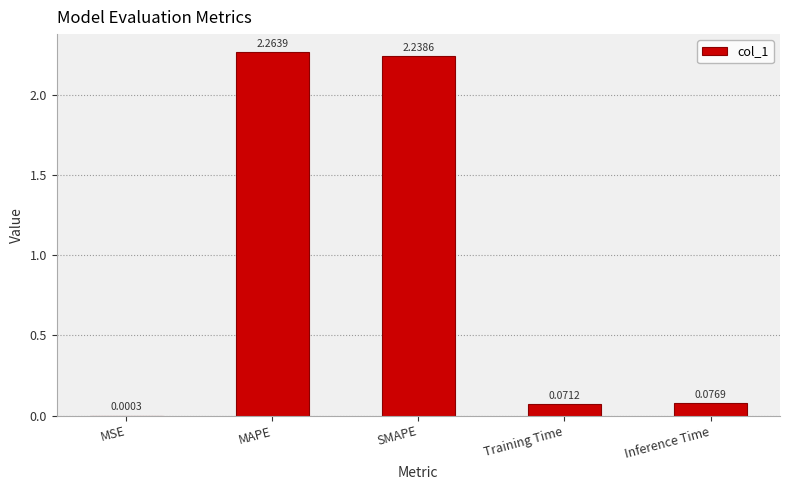

At which label is the value closest to 1?

Inference Time